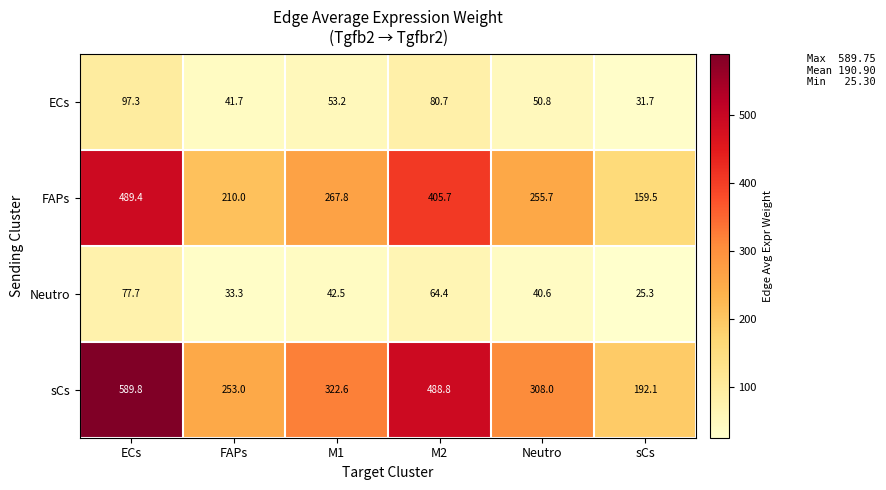

How many categories are shown in the chart?

6